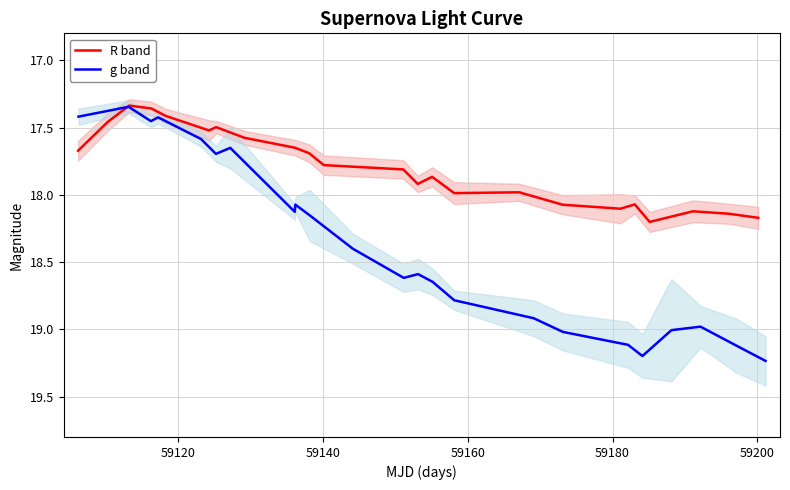

List the series in order of their overall mean, lowest first.

R band, g band